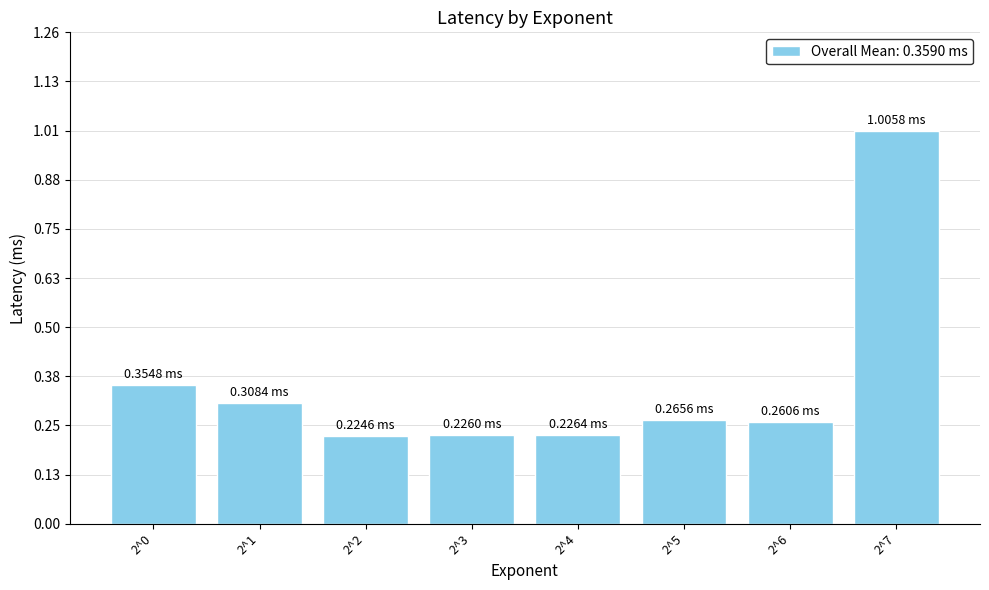

Does the chart contain any negative values?

No